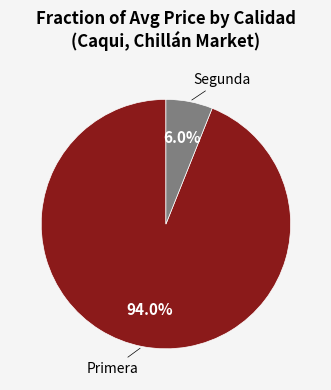

Is there a majority slice in this chart?

Yes